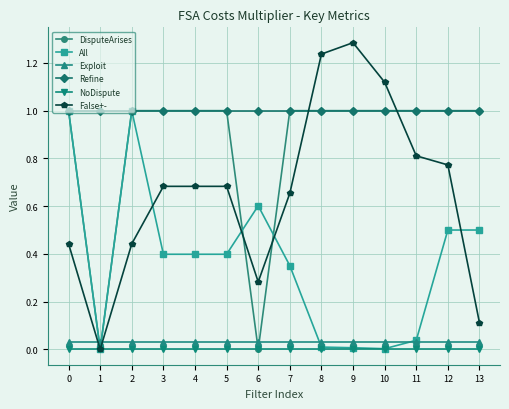

What are all the series names shown in the legend?

DisputeArises, All, Exploit, Refine, NoDispute, False+-